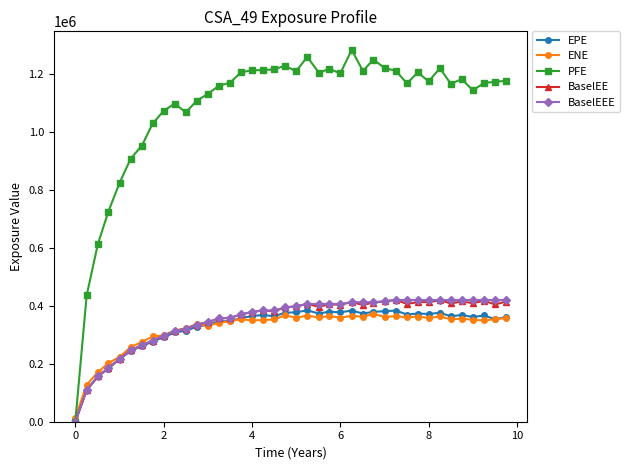

What is the maximum value for EPE?

384631.0